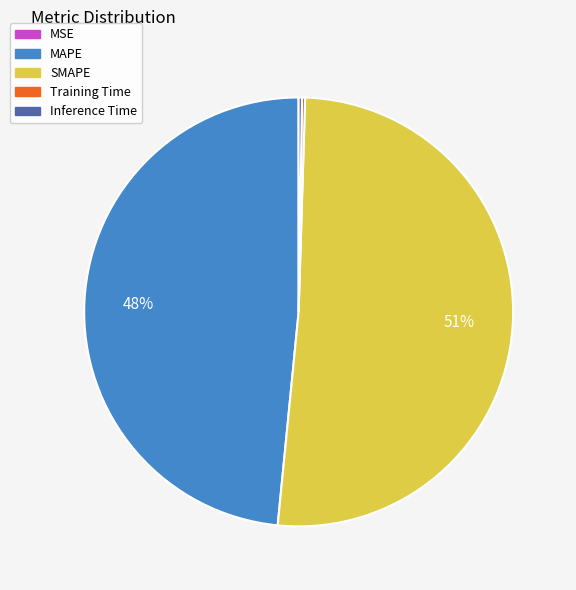

Which category has the biggest portion of the pie?

SMAPE